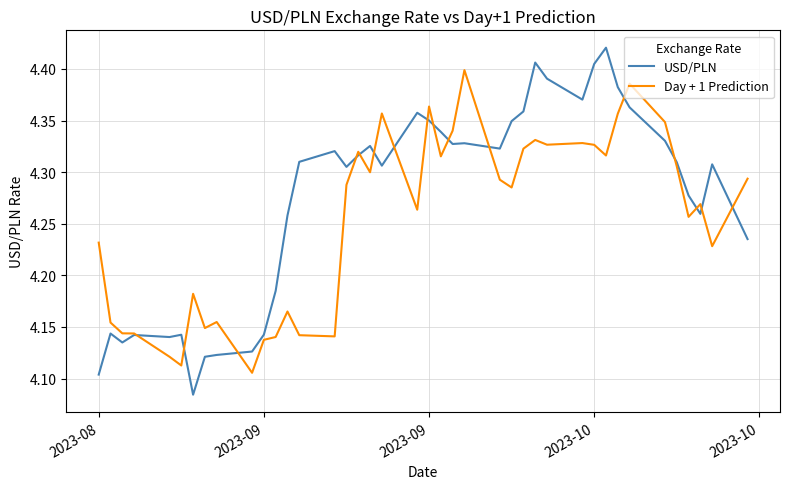

Which series has the largest total across all categories?

USD/PLN